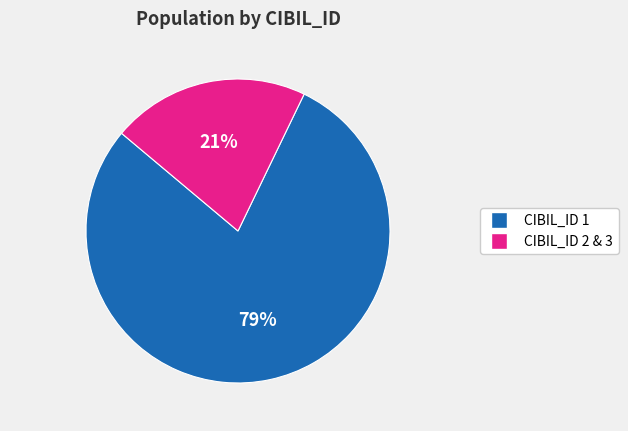

To the nearest percent, what is the average slice percentage?

50%